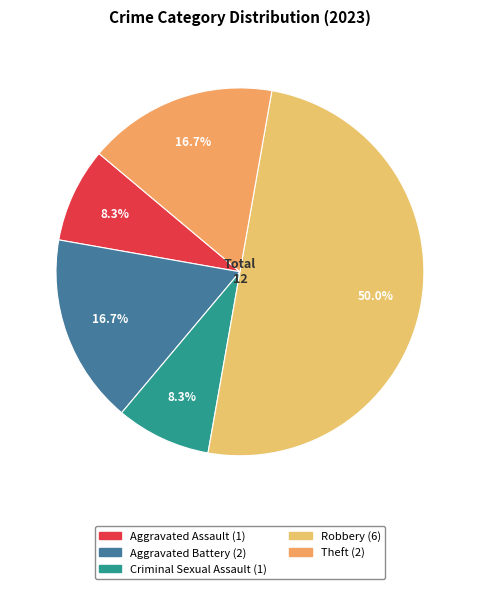

Is there any slice that represents more than half of the pie?

No